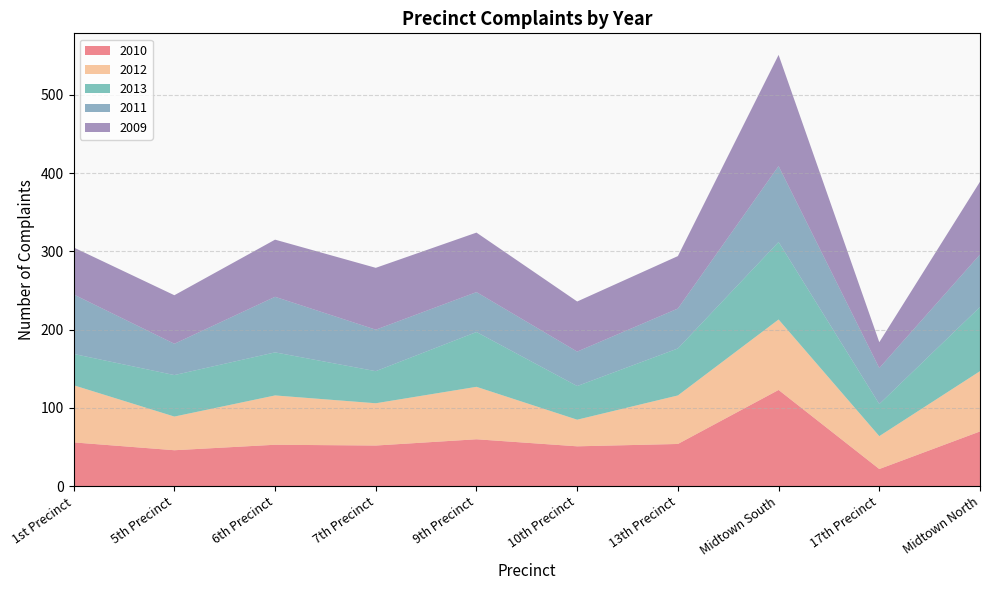

Reading right to left, transcribe all the data shown in this chart.

2010: 70	22	123	54	51	60	52	53	46	56
2012: 77	42	90	62	34	67	54	63	43	73
2013: 82	41	99	60	43	70	41	55	53	40
2011: 67	46	97	51	44	51	53	71	40	76
2009: 93	33	142	67	64	76	79	73	62	60